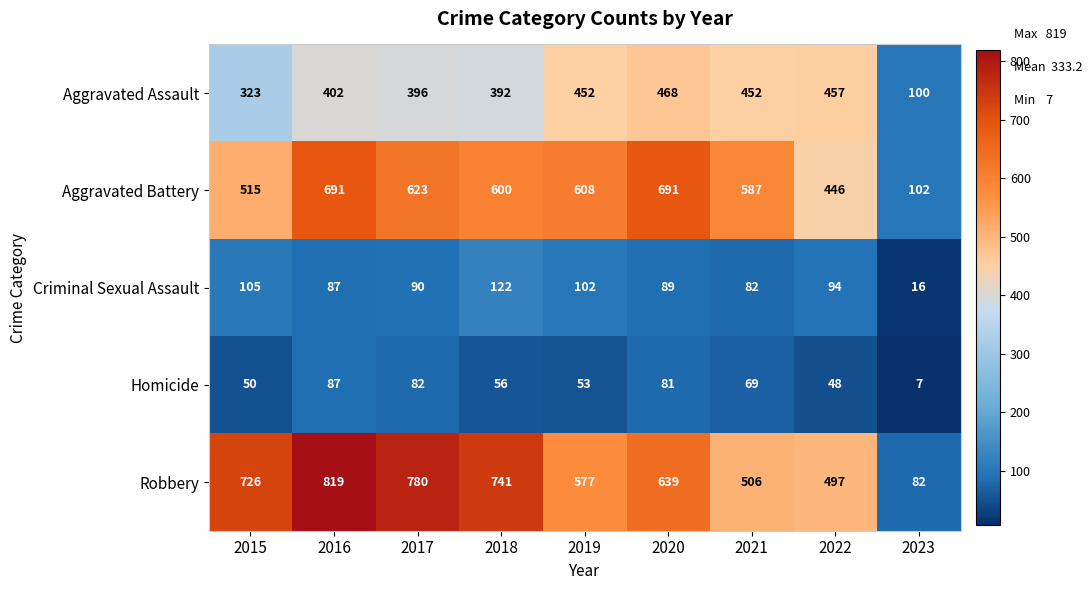

Read the Criminal Sexual Assault value at 2023.

16